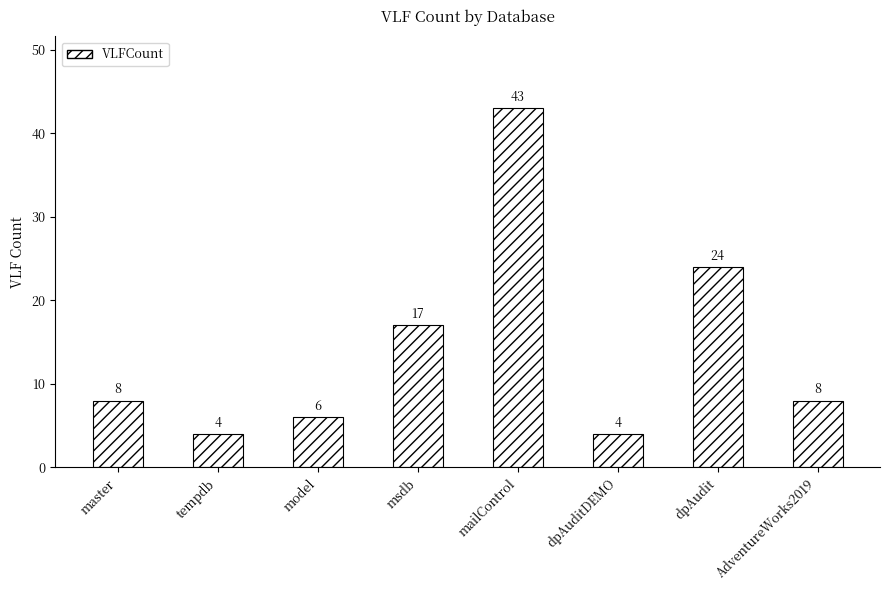

What is the average value?

14